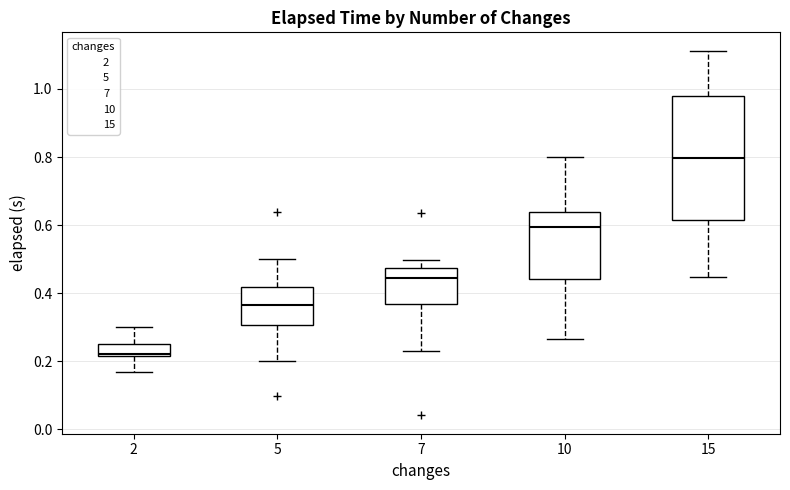

Comparing the boxes themselves (not the whiskers), which one is the tallest?

15